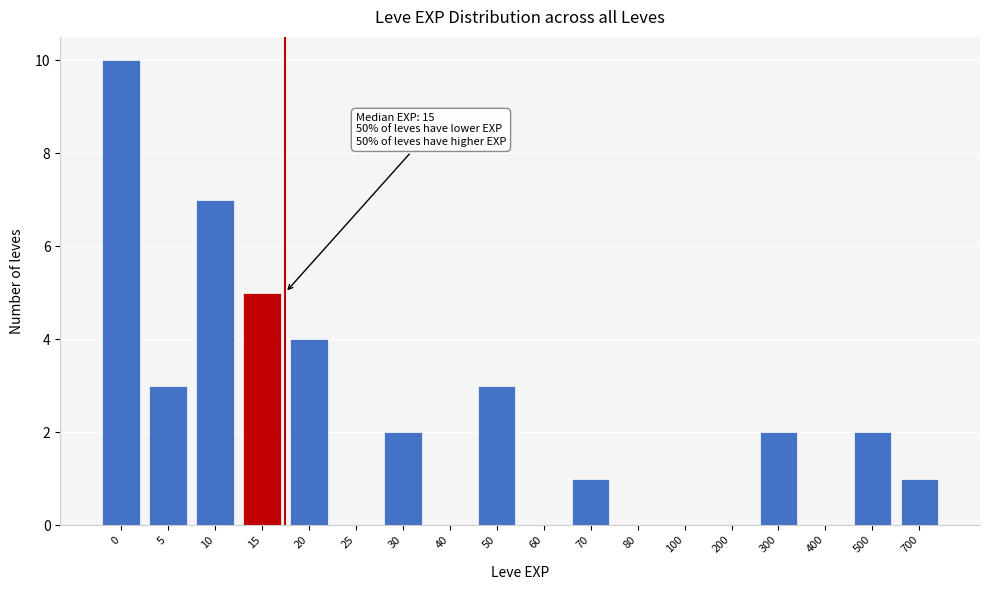

Reading left to right, extract all data points from this chart.

0=10	5=3	10=7	15=5	20=4	25=0	30=2	40=0	50=3	60=0	70=1	80=0	100=0	200=0	300=2	400=0	500=2	700=1